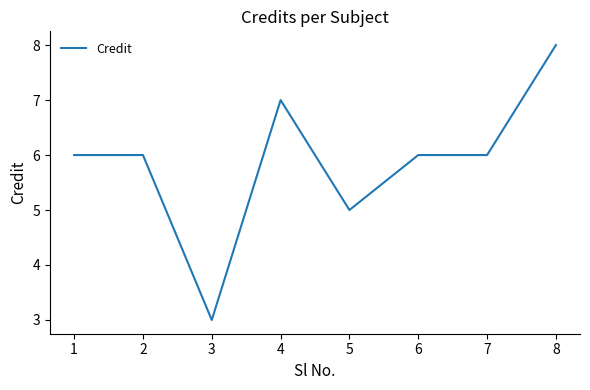

Which label corresponds to the largest value in the chart?

8